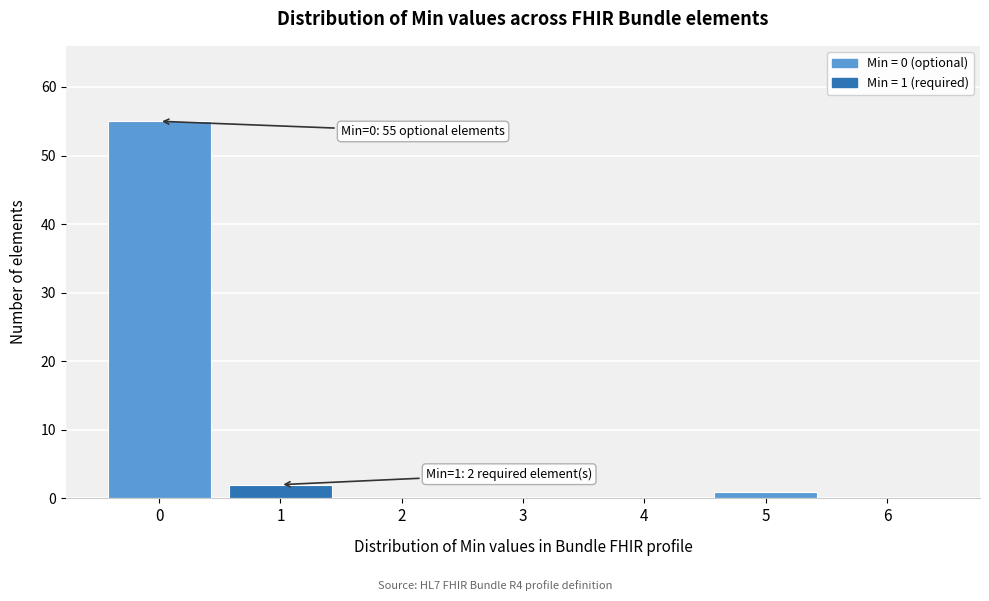

Reading left to right, transcribe all the data shown in this chart.

0=55	1=2	2=0	3=0	4=0	5=1	6=0